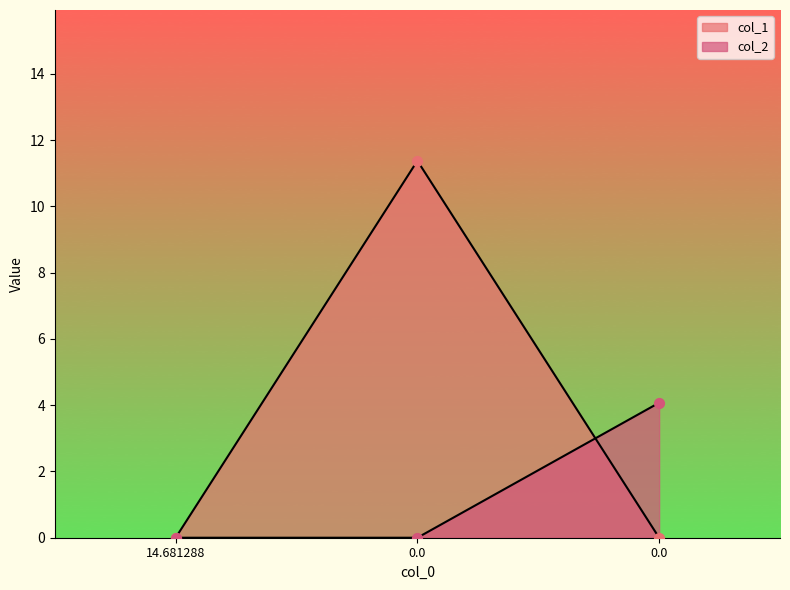

Which series has the largest total across all categories?

col_1